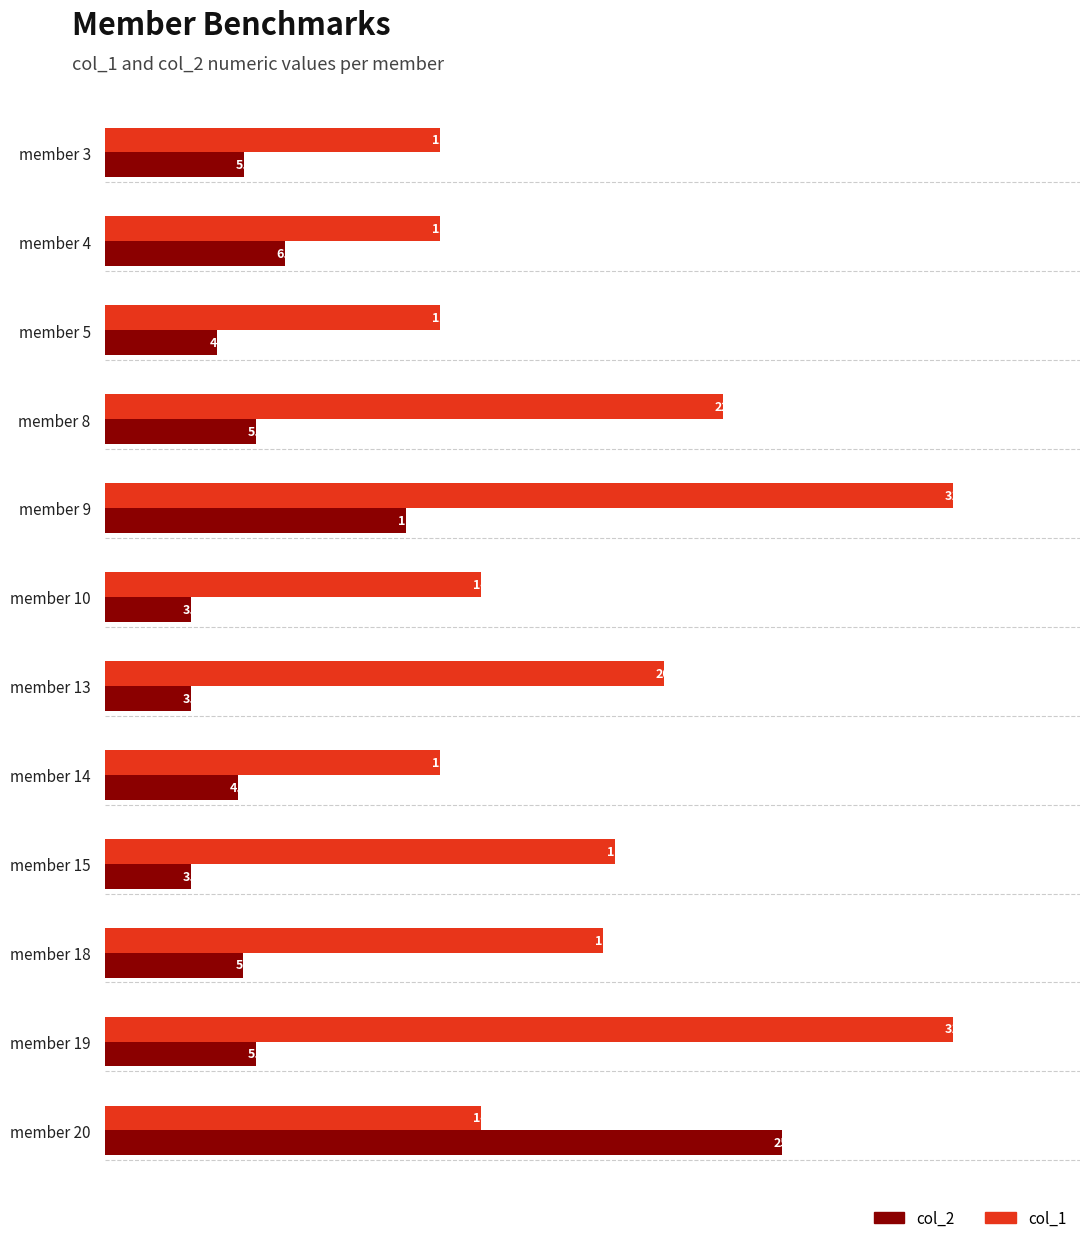

The value of col_2 at member 8 is 5.6. True or false?

True